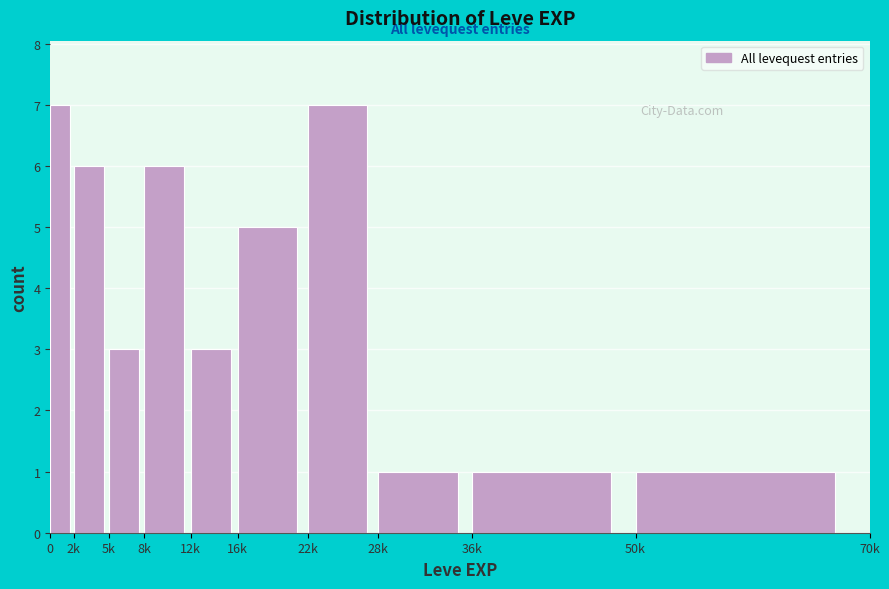

Reading left to right, what are all the values shown in this chart?

0=7	2k=6	5k=3	8k=6	12k=3	16k=5	22k=7	28k=1	36k=1	50k=1